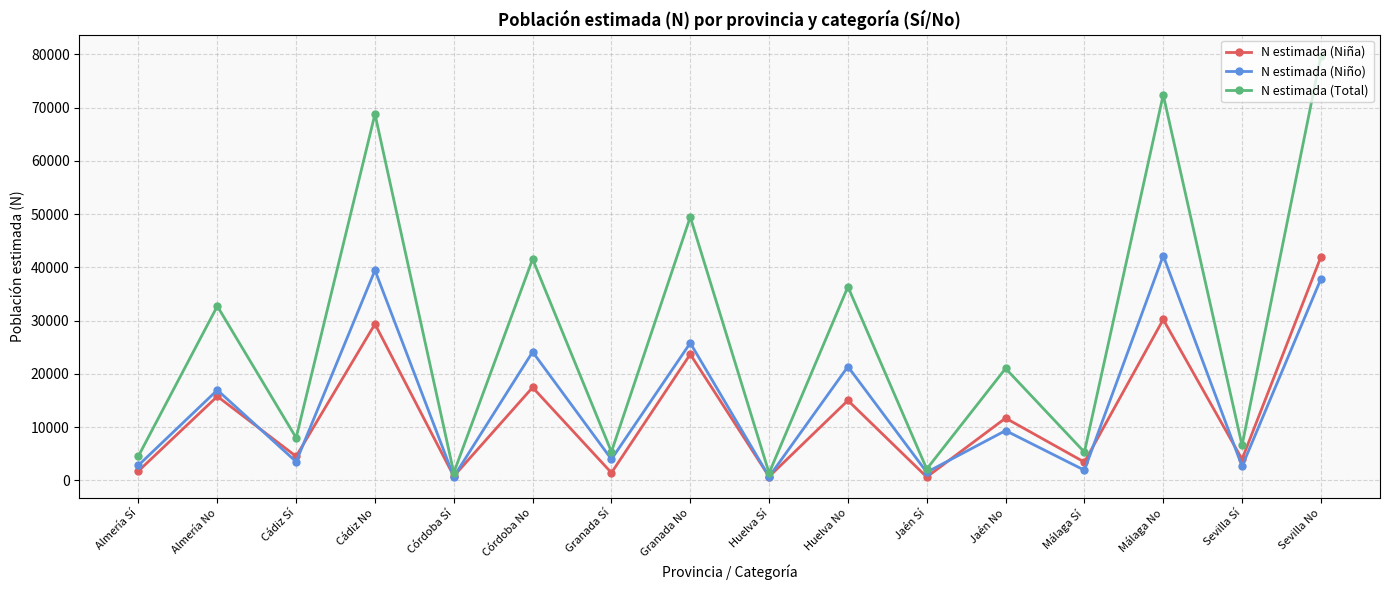

Where is the first local minimum for N estimada (Niño)?

Cádiz Sí